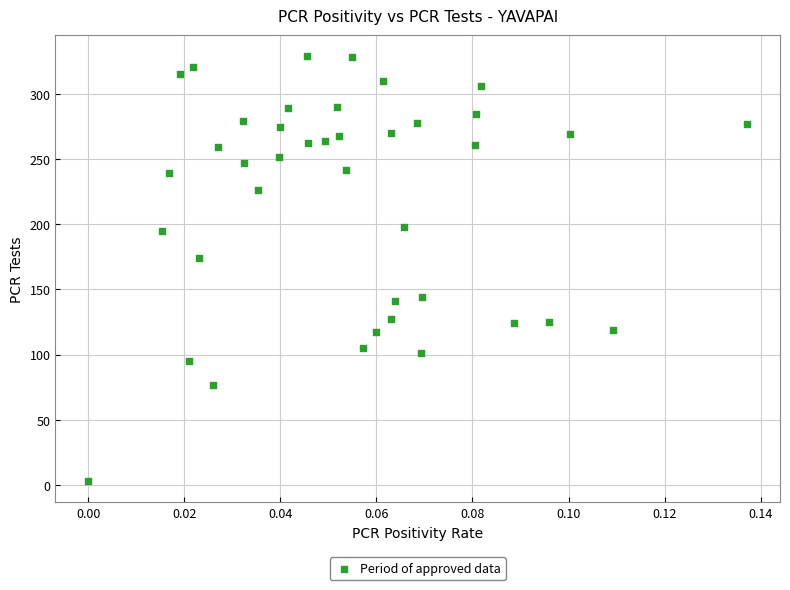

What is the range of Y values (max minus min)?

326